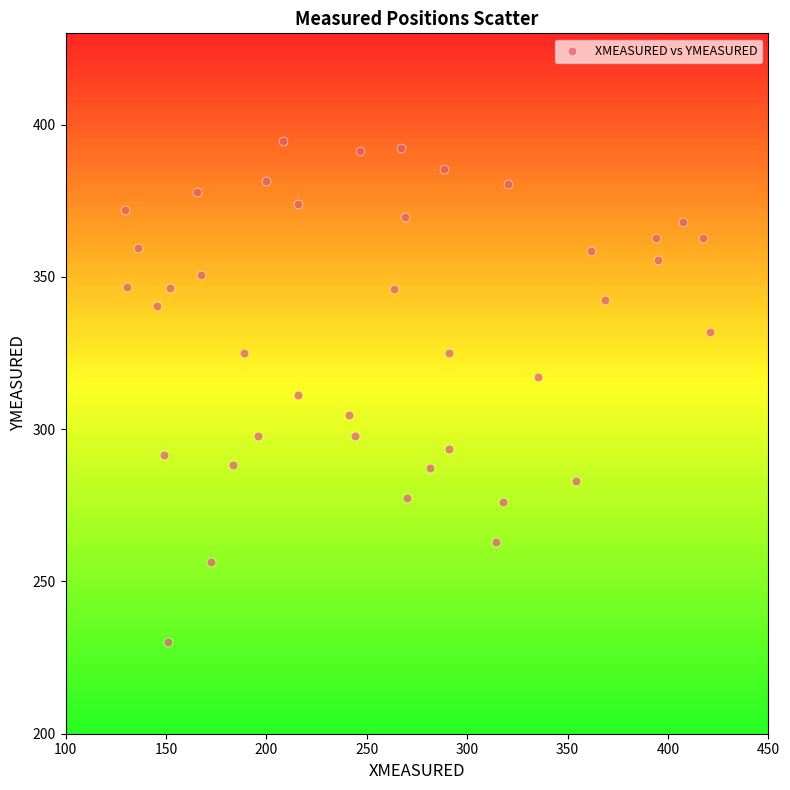

What is the range of X values (max minus min)?

291.4